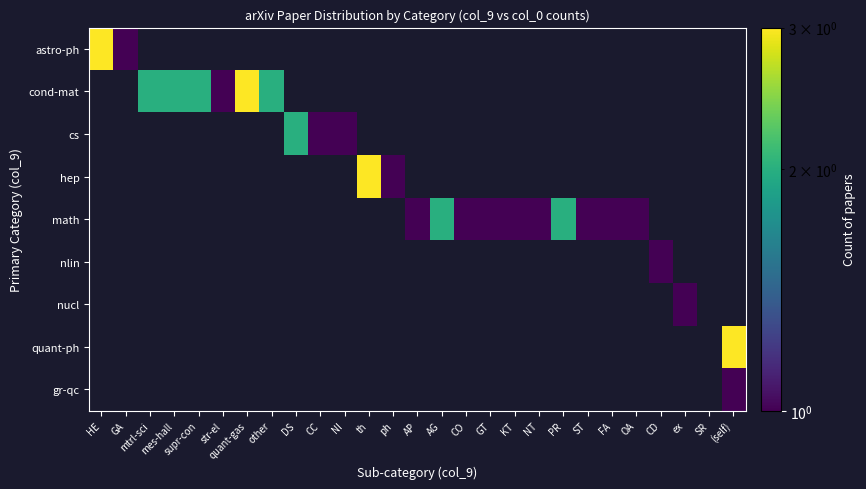

At how many categories does at least one series exceed 0?

26